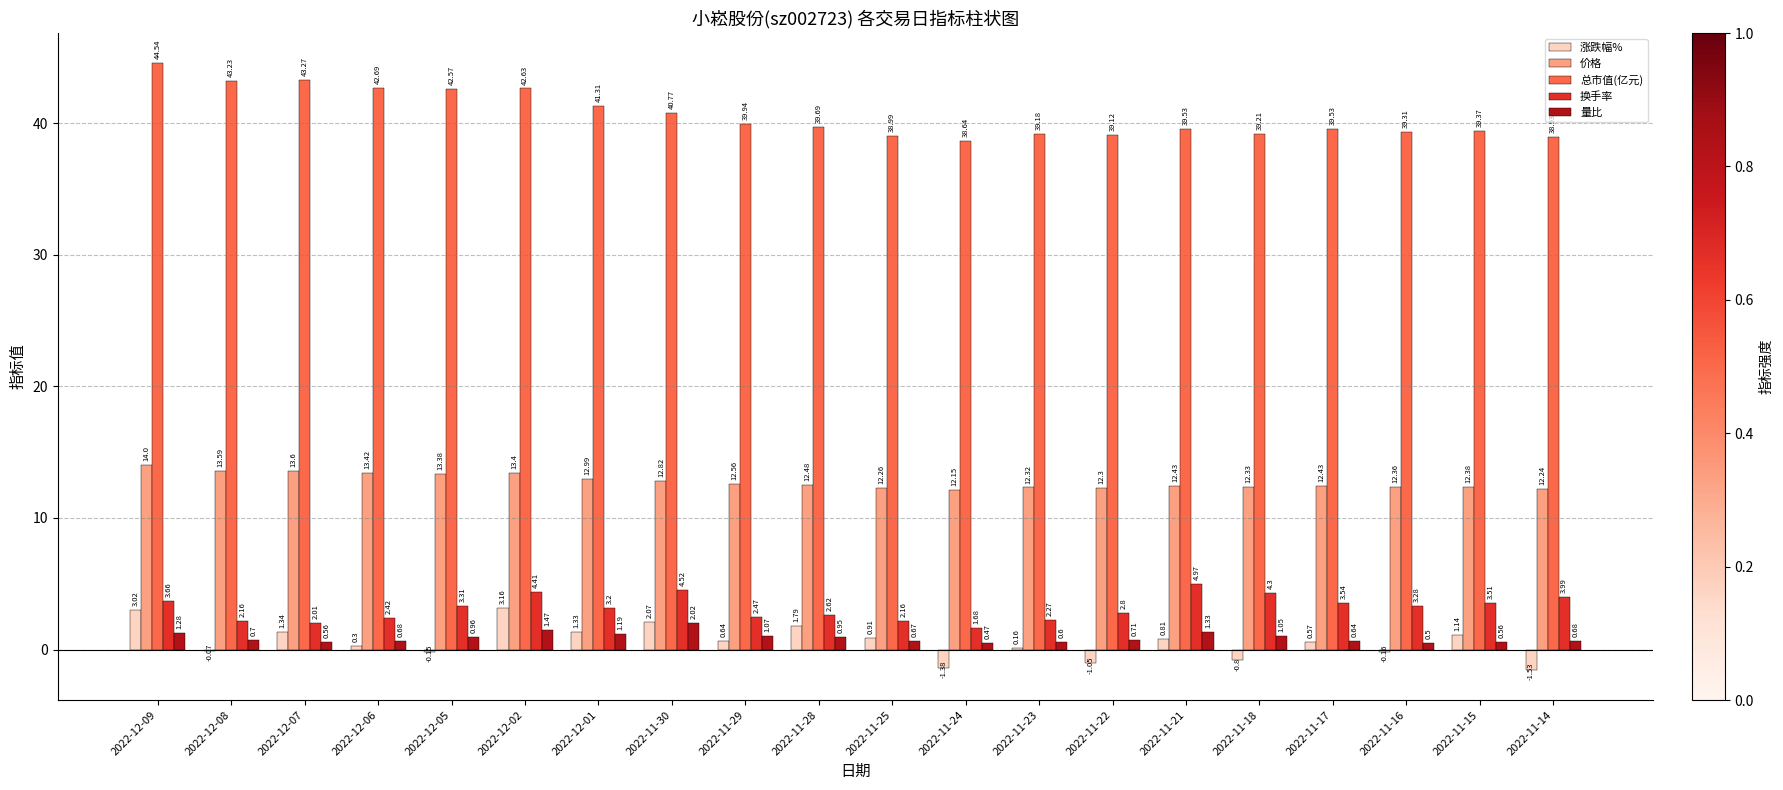

Which series has the widest spread of values?

总市值(亿元)